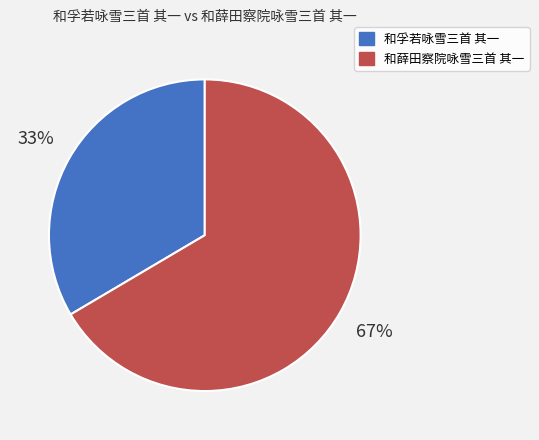

Which slice is the smallest?

和孚若咏雪三首 其一